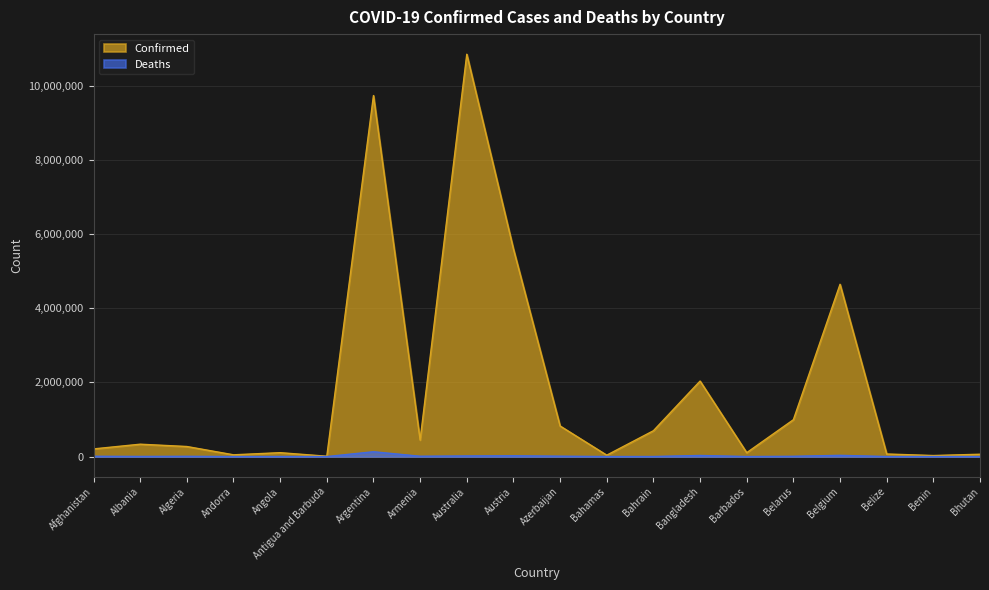

Reading right to left, extract all data points from this chart.

Confirmed: 62512	27980	69117	4648042	994037	104416	2036730	696958	37491	824691	5600568	10854597	445828	9739856	9106	104808	47446	271135	333490	206504
Deaths: 21	163	688	33100	7118	567	29436	1536	833	9984	21257	16441	8712	130034	146	1925	158	6881	3594	7839